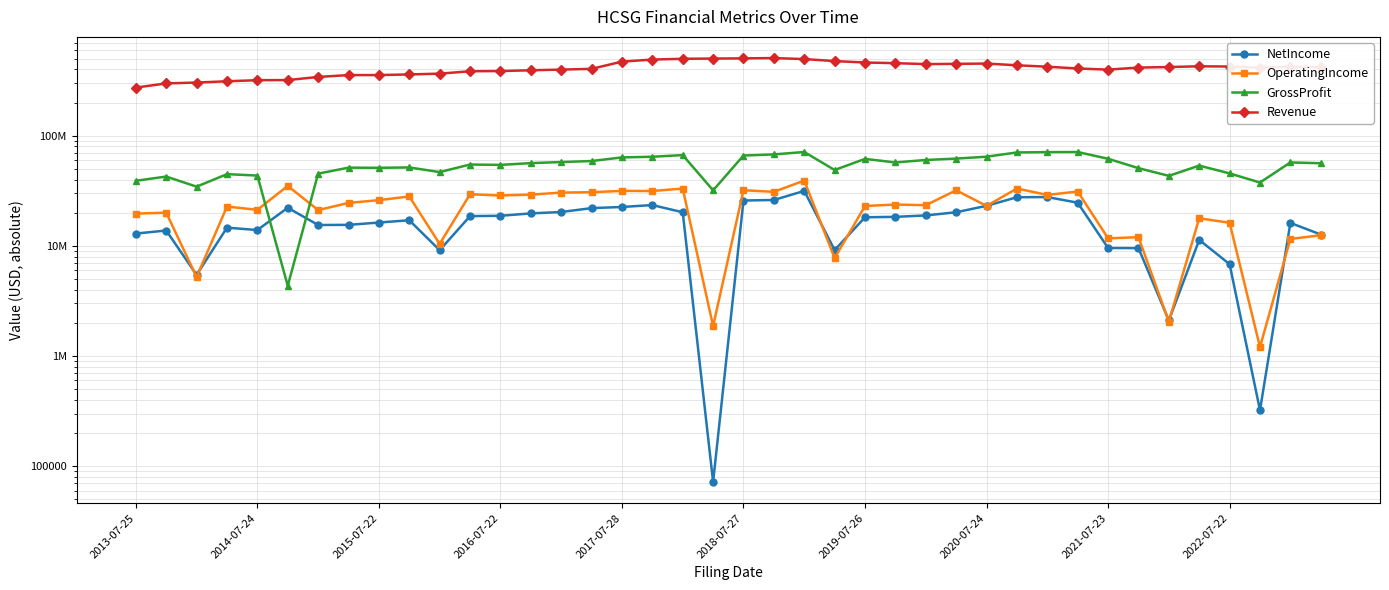

In OperatingIncome, how many points are higher than both neighbors (excluding endpoints)?

15